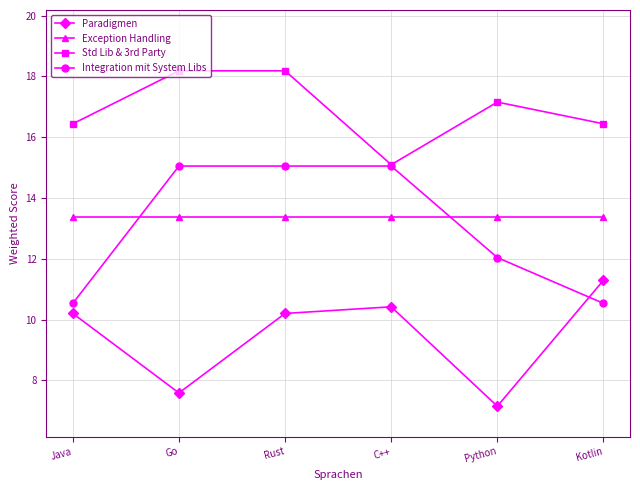

What is the total value across all series at Java?

50.6